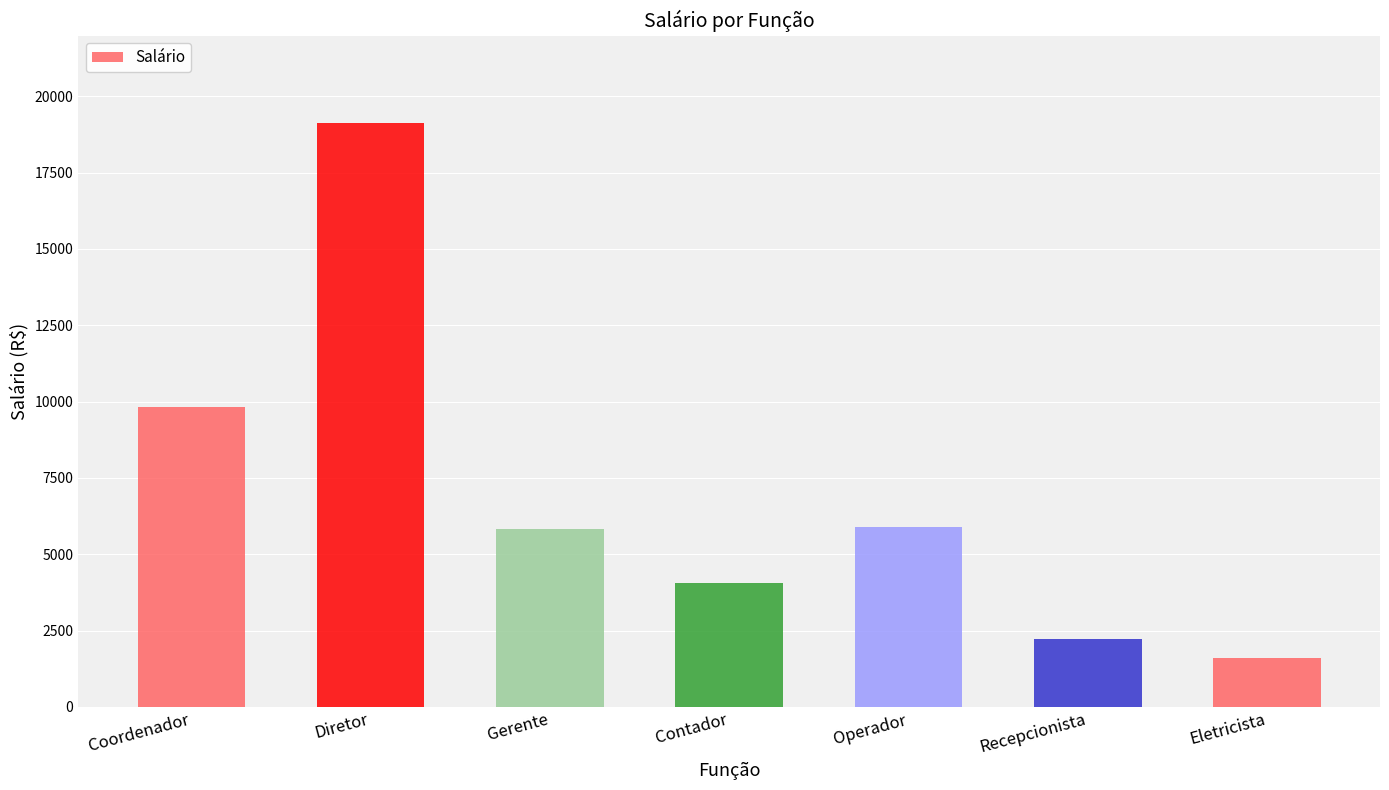

True or false: the data shows 9836.1 at Coordenador.

True